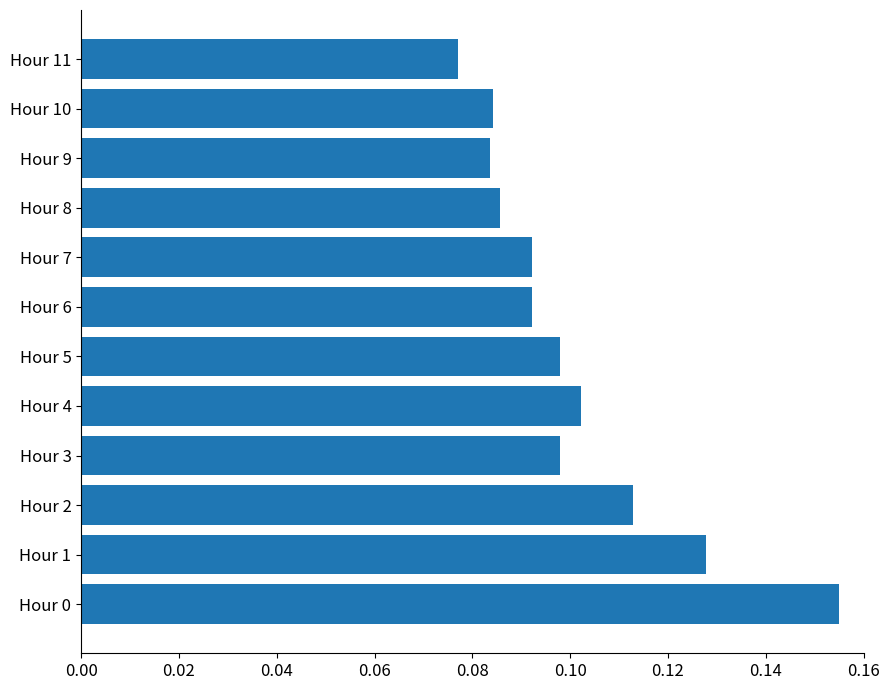

What is the sum of all values?

1.2